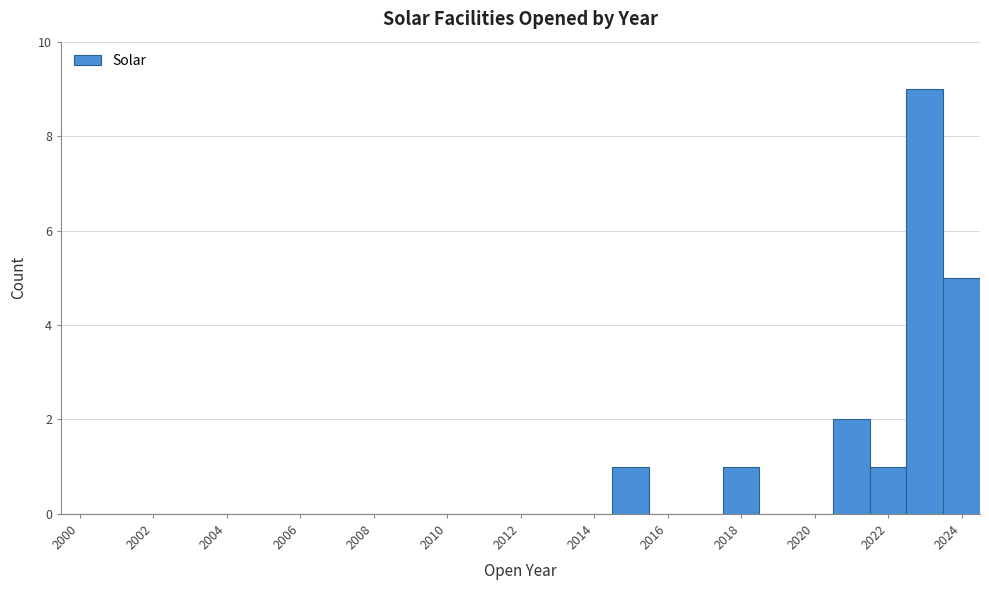

Over which range of the x-axis is the bar tallest?

2022.5 to 2023.5